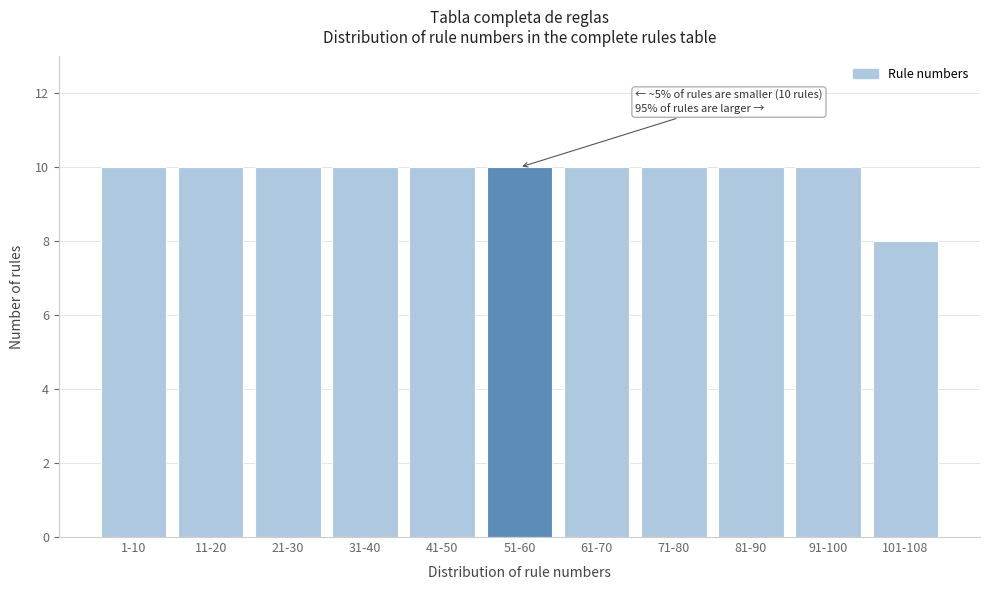

Reading left to right, list all the values displayed in this chart.

1-10=10	11-20=10	21-30=10	31-40=10	41-50=10	51-60=10	61-70=10	71-80=10	81-90=10	91-100=10	101-108=8